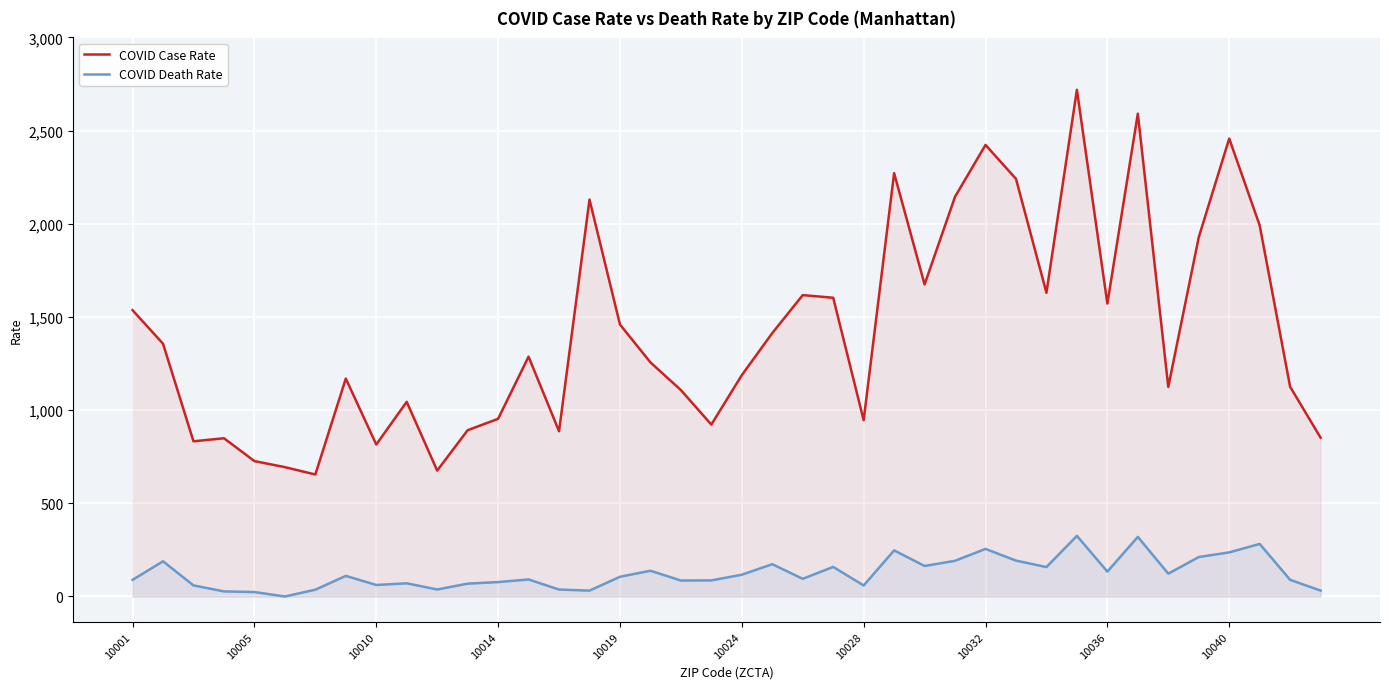

How many lines are shown in the chart?

2